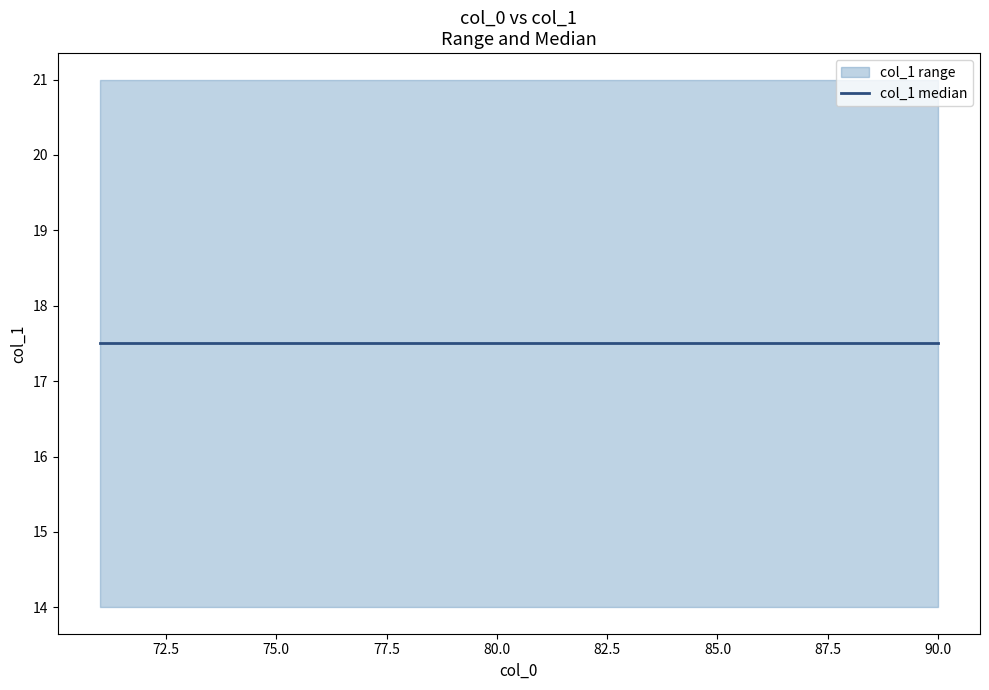

Rank the series by their average value, from lowest to highest.

col_1_min, col_1_median, col_1_max